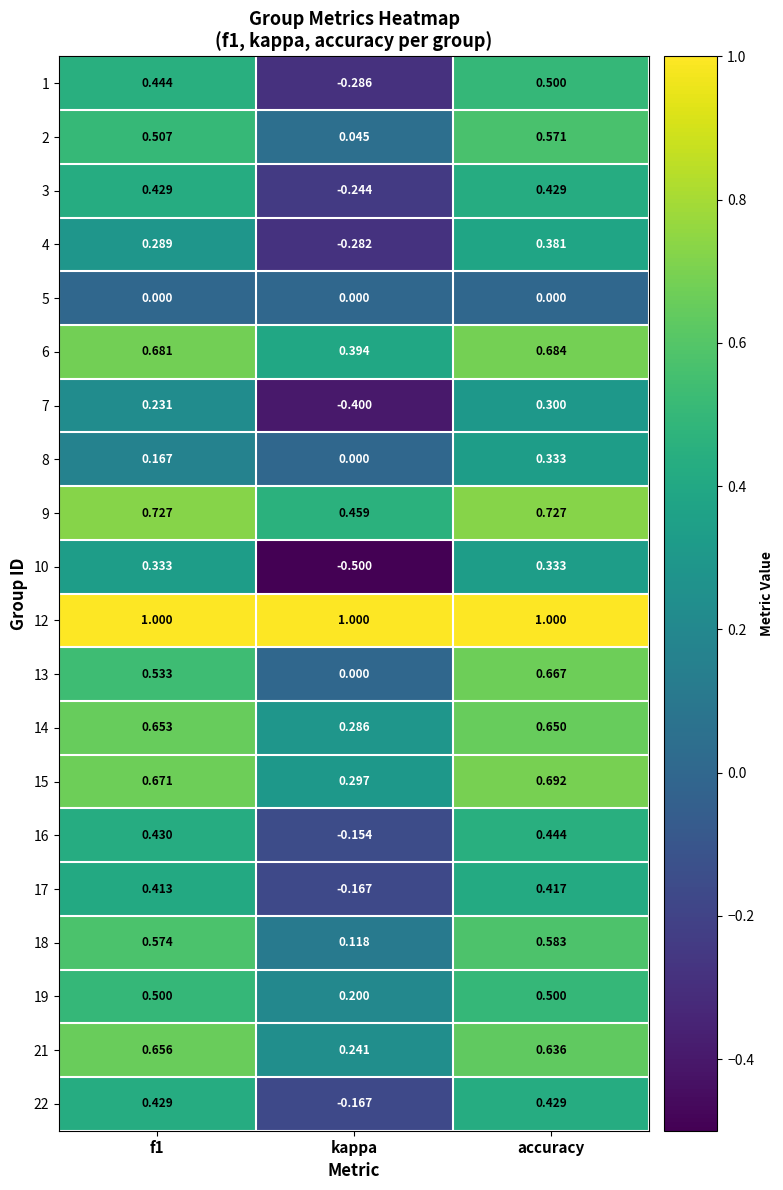

What is the difference between the highest and lowest values at accuracy?

1.0